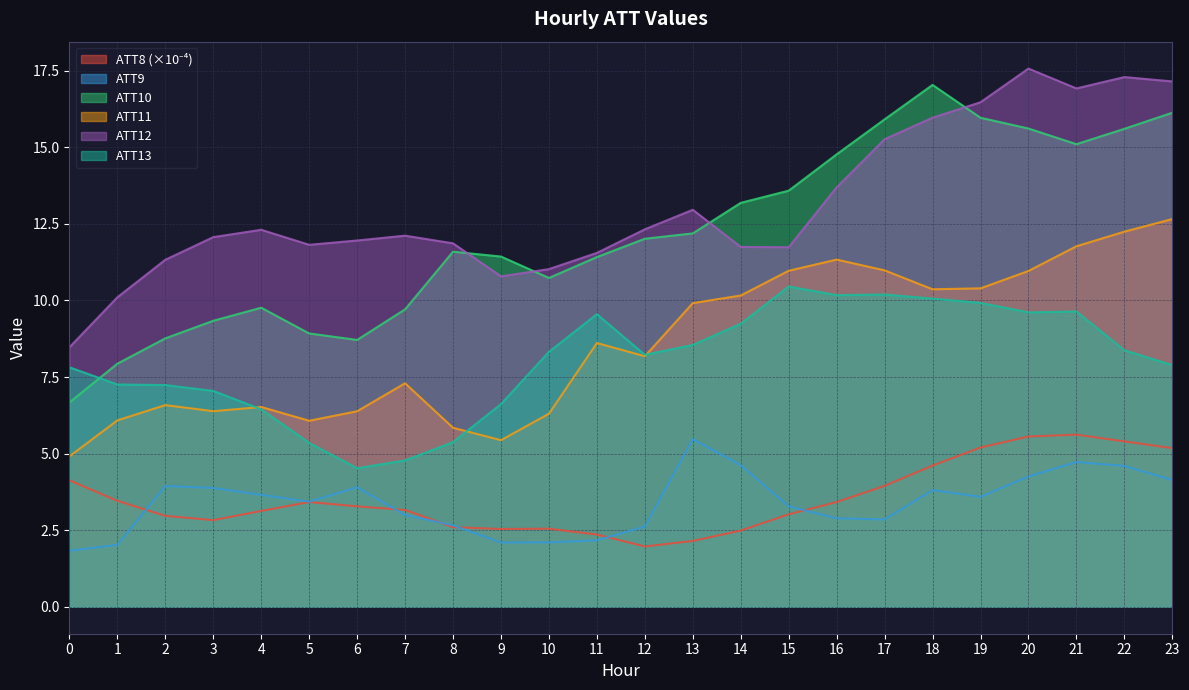

Where is the first local minimum for ATT12?

5